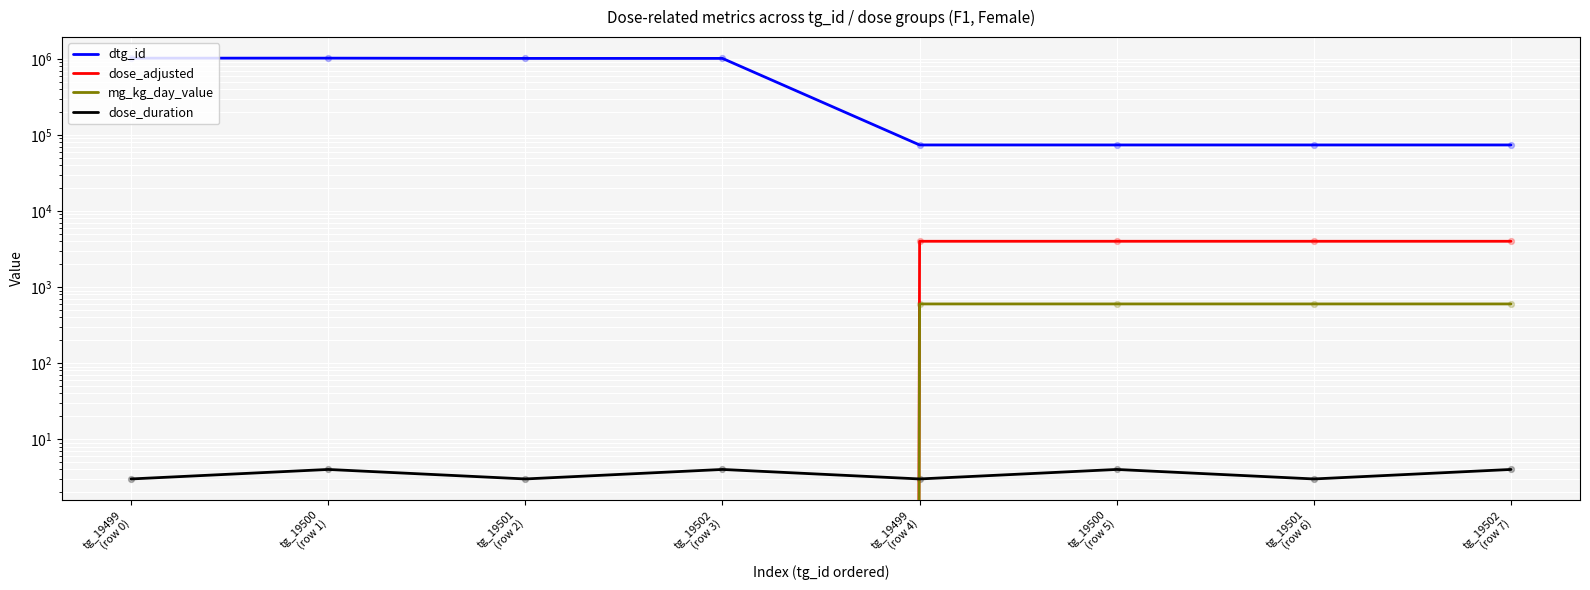

Is the value of mg_kg_day_value at tg_19501
(row 2) greater than the value of dose_adjusted at tg_19502
(row 7)?

No